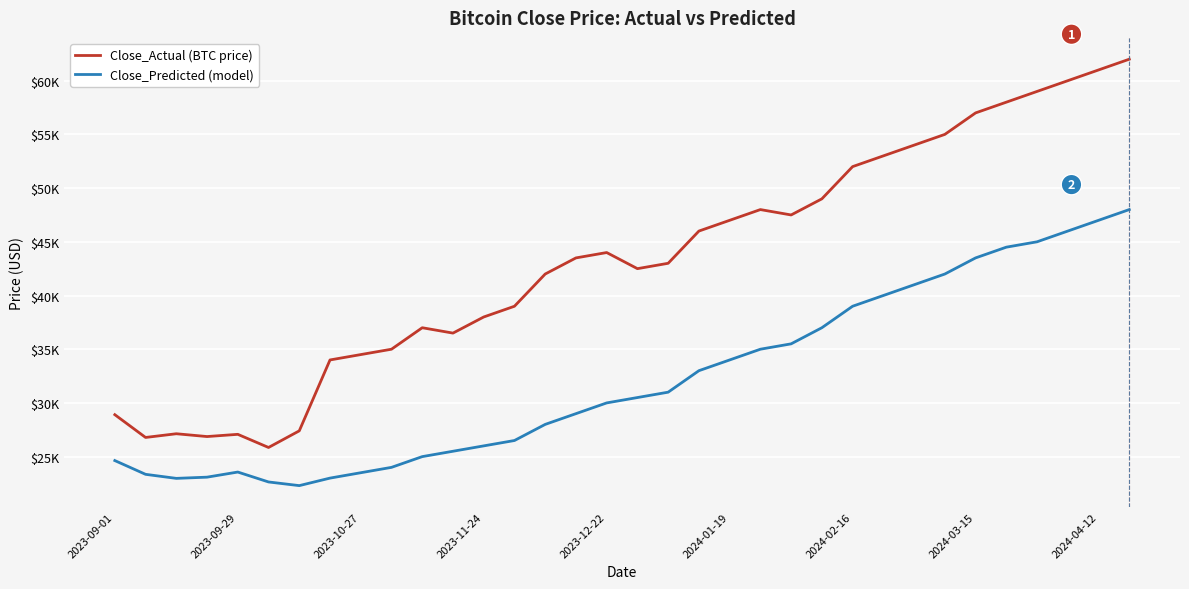

True or false: Close_Actual (BTC price) and Close_Predicted (model) intersect in this chart.

False